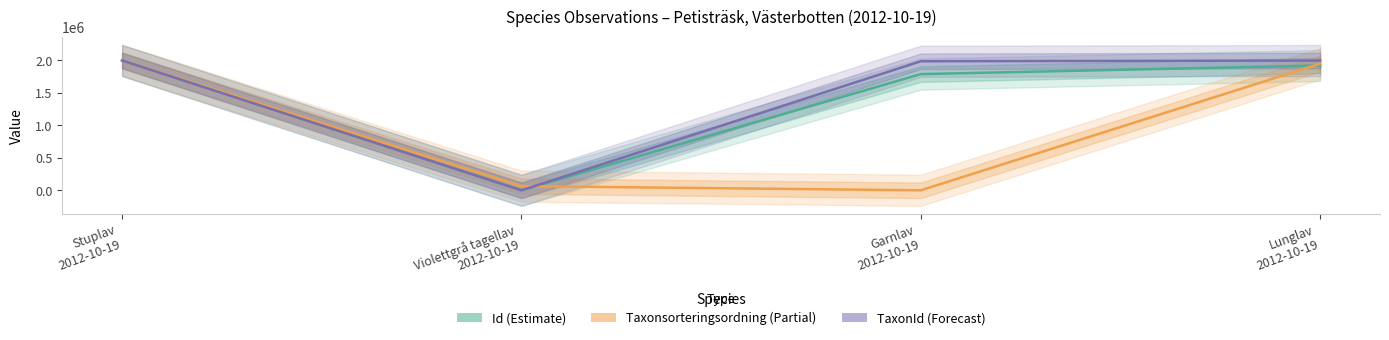

True or false: Id (Estimate) has a value of 2792185.6 at Lunglav
2012-10-19.

False